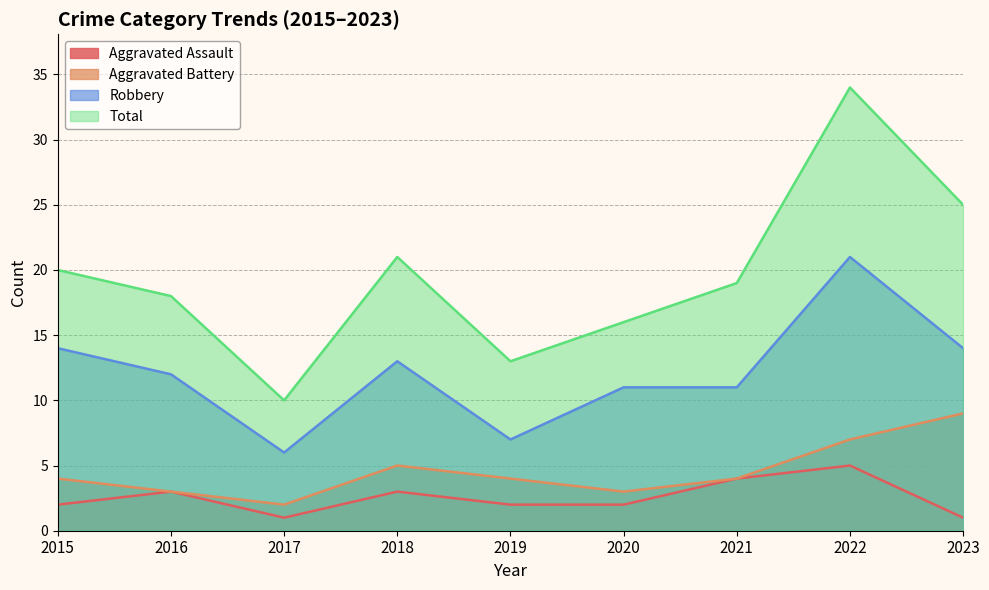

What is the difference between the maximum and minimum values in the Total series?

24